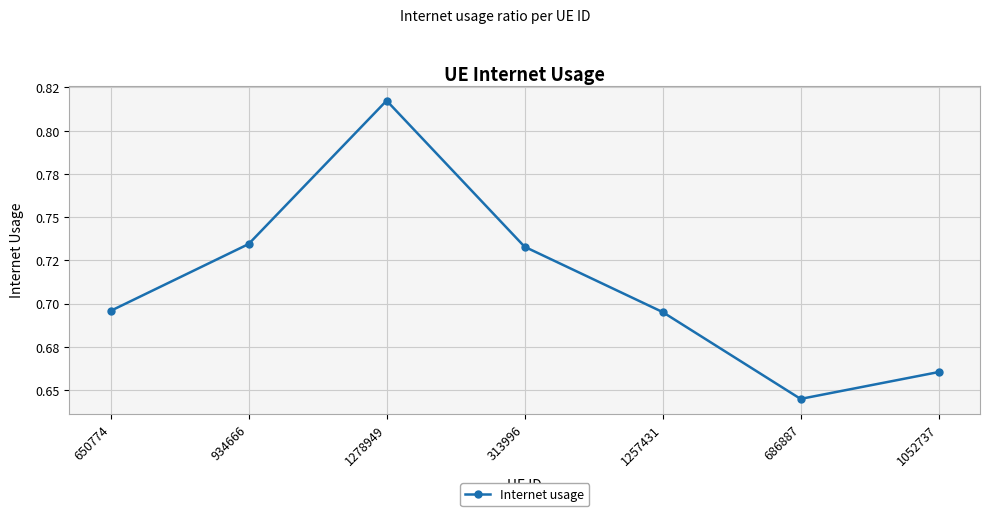

How many points are lower than both their immediate neighbors (excluding endpoints)?

1